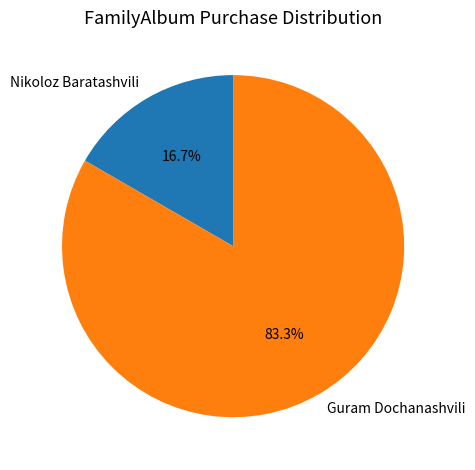

What percentage is the Nikoloz Baratashvili slice, to the nearest percent?

17%